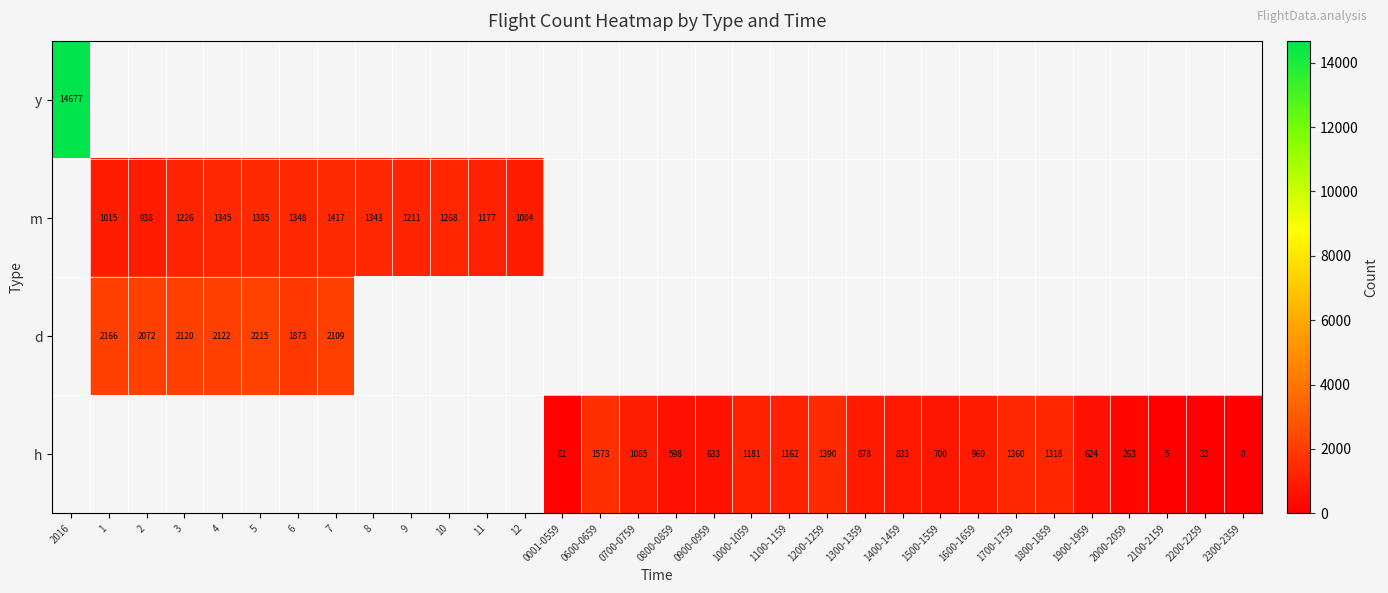

Is the value of row_3 at 6 greater than the value of row_2 at 1300-1359?

No